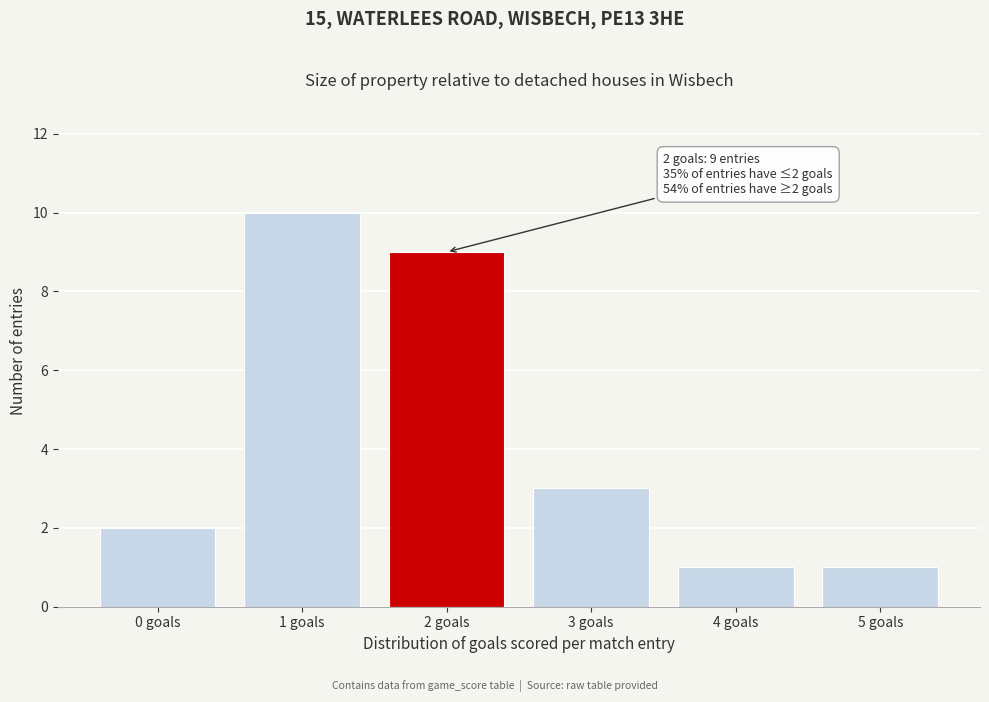

Reading left to right, list all the values displayed in this chart.

2	10	9	3	1	1